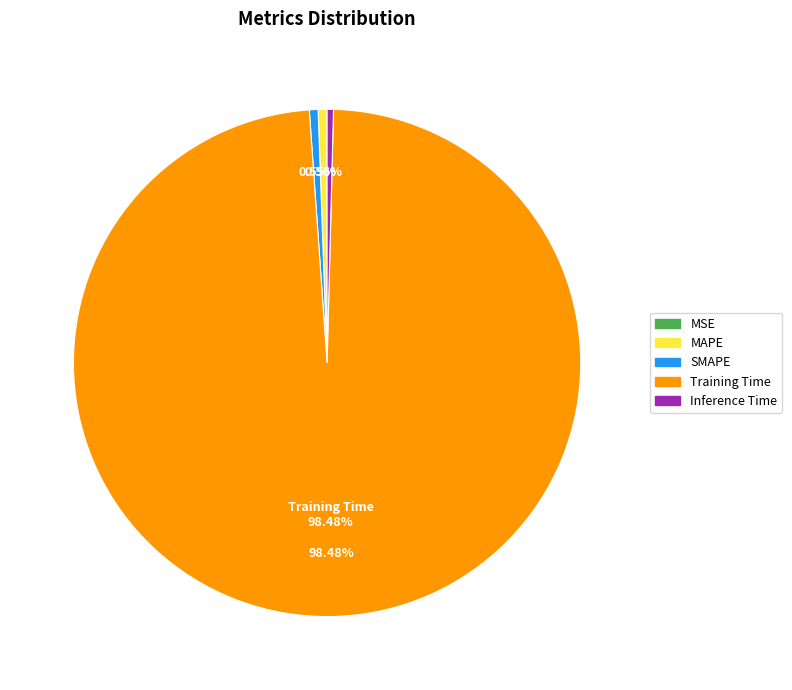

Which category has the biggest portion of the pie?

Training Time